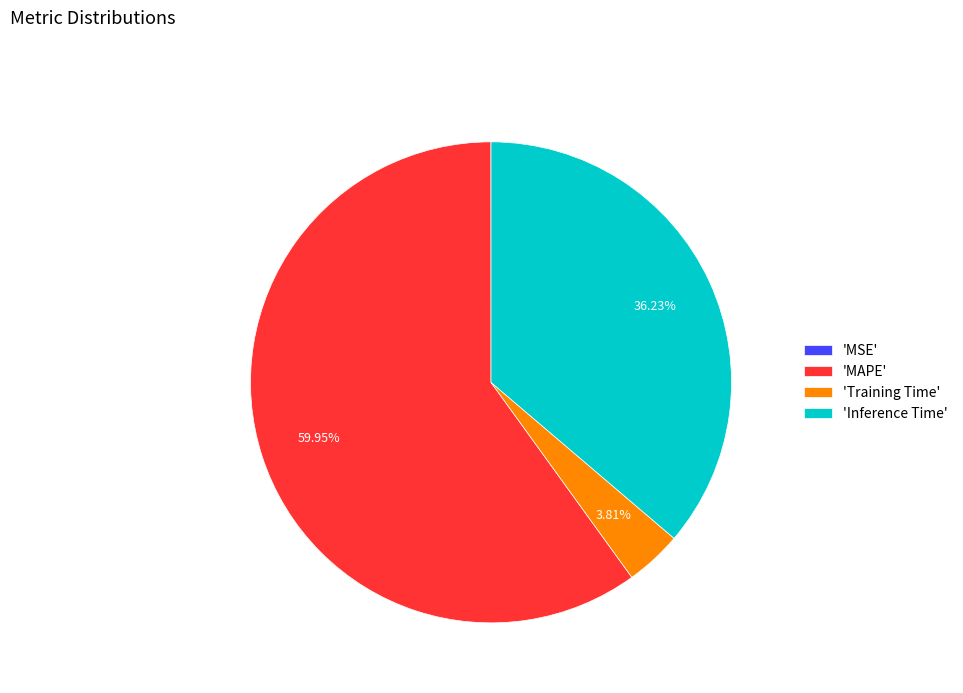

Which has a higher value, 'Inference Time' or 'MAPE'?

'MAPE'